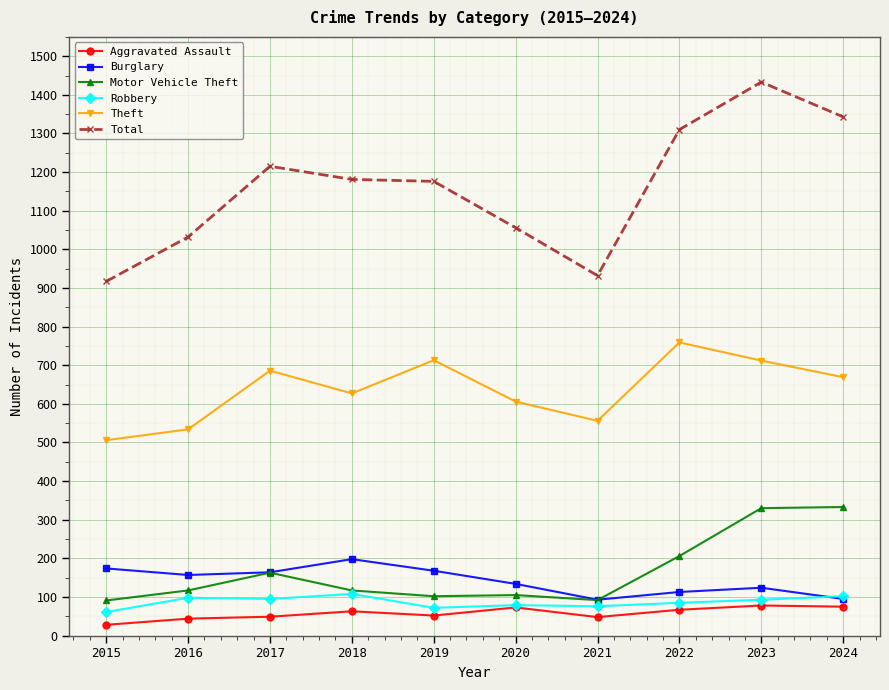

At how many categories does at least one series exceed 880?

10